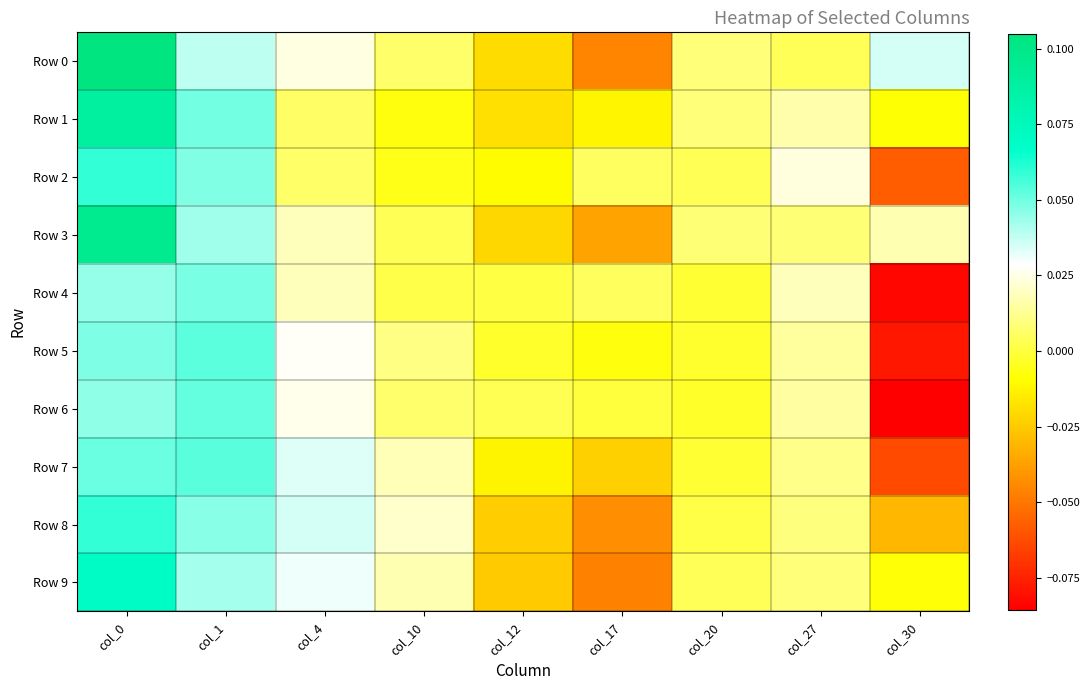

Reading right to left, what are all the values shown in this chart?

Row 0: col_30=0.0	col_27=0.0	col_20=0.0	col_17=-0.0	col_12=-0.0	col_10=0.0	col_4=0.0	col_1=0.0	col_0=0.1
Row 1: col_30=-0.0	col_27=0.0	col_20=0.0	col_17=-0.0	col_12=-0.0	col_10=-0.0	col_4=0.0	col_1=0.0	col_0=0.1
Row 2: col_30=-0.1	col_27=0.0	col_20=0.0	col_17=0.0	col_12=-0.0	col_10=-0.0	col_4=0.0	col_1=0.0	col_0=0.1
Row 3: col_30=0.0	col_27=0.0	col_20=0.0	col_17=-0.0	col_12=-0.0	col_10=0.0	col_4=0.0	col_1=0.0	col_0=0.1
Row 4: col_30=-0.1	col_27=0.0	col_20=-0.0	col_17=0.0	col_12=0.0	col_10=0.0	col_4=0.0	col_1=0.0	col_0=0.0
Row 5: col_30=-0.1	col_27=0.0	col_20=-0.0	col_17=-0.0	col_12=-0.0	col_10=0.0	col_4=0.0	col_1=0.1	col_0=0.0
Row 6: col_30=-0.1	col_27=0.0	col_20=-0.0	col_17=-0.0	col_12=0.0	col_10=0.0	col_4=0.0	col_1=0.1	col_0=0.0
Row 7: col_30=-0.1	col_27=0.0	col_20=-0.0	col_17=-0.0	col_12=-0.0	col_10=0.0	col_4=0.0	col_1=0.1	col_0=0.1
Row 8: col_30=-0.0	col_27=0.0	col_20=0.0	col_17=-0.0	col_12=-0.0	col_10=0.0	col_4=0.0	col_1=0.0	col_0=0.1
Row 9: col_30=-0.0	col_27=0.0	col_20=0.0	col_17=-0.0	col_12=-0.0	col_10=0.0	col_4=0.0	col_1=0.0	col_0=0.1